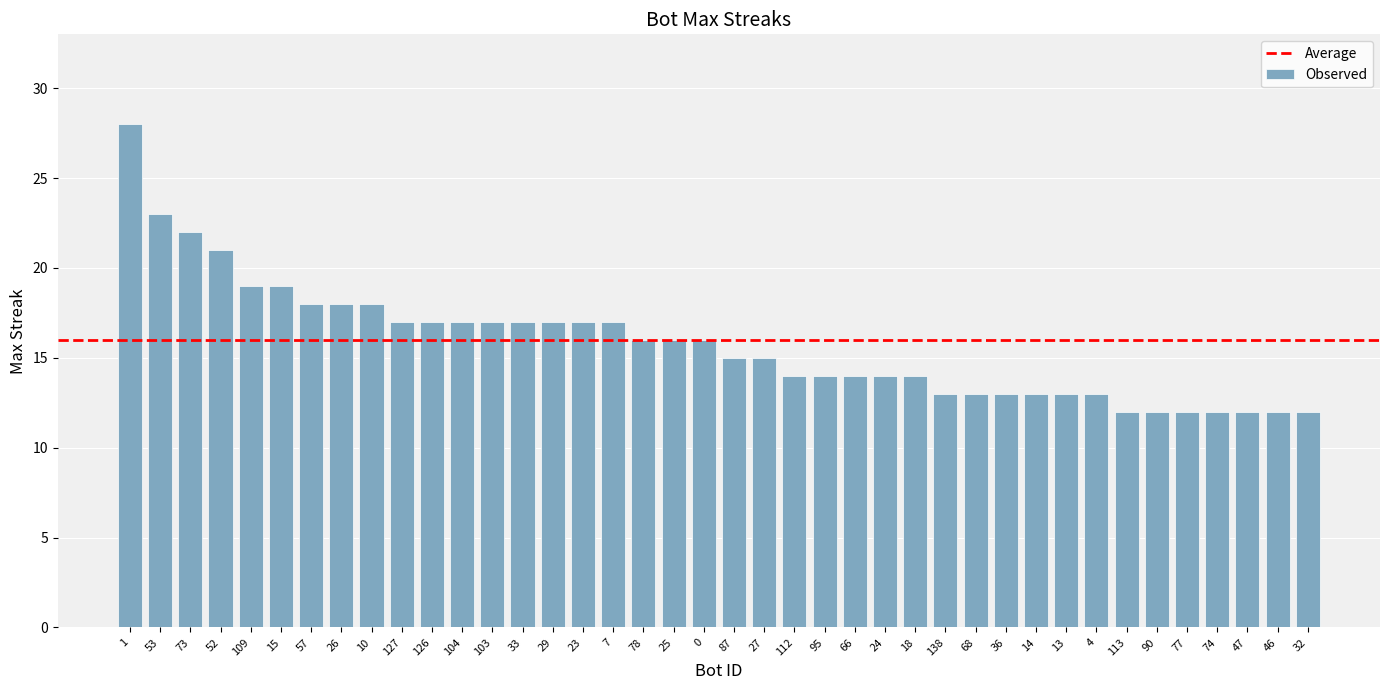

What is the smallest value displayed?

12